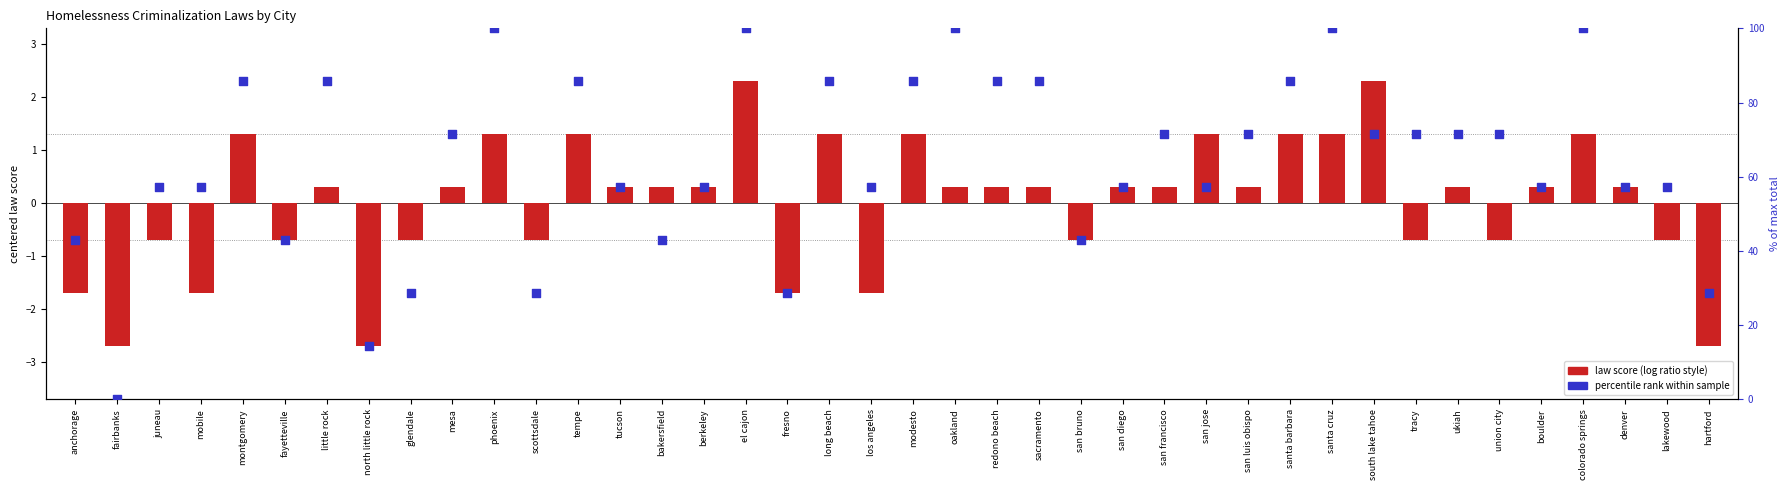

Which series reaches the minimum Y coordinate?

law score (centered)